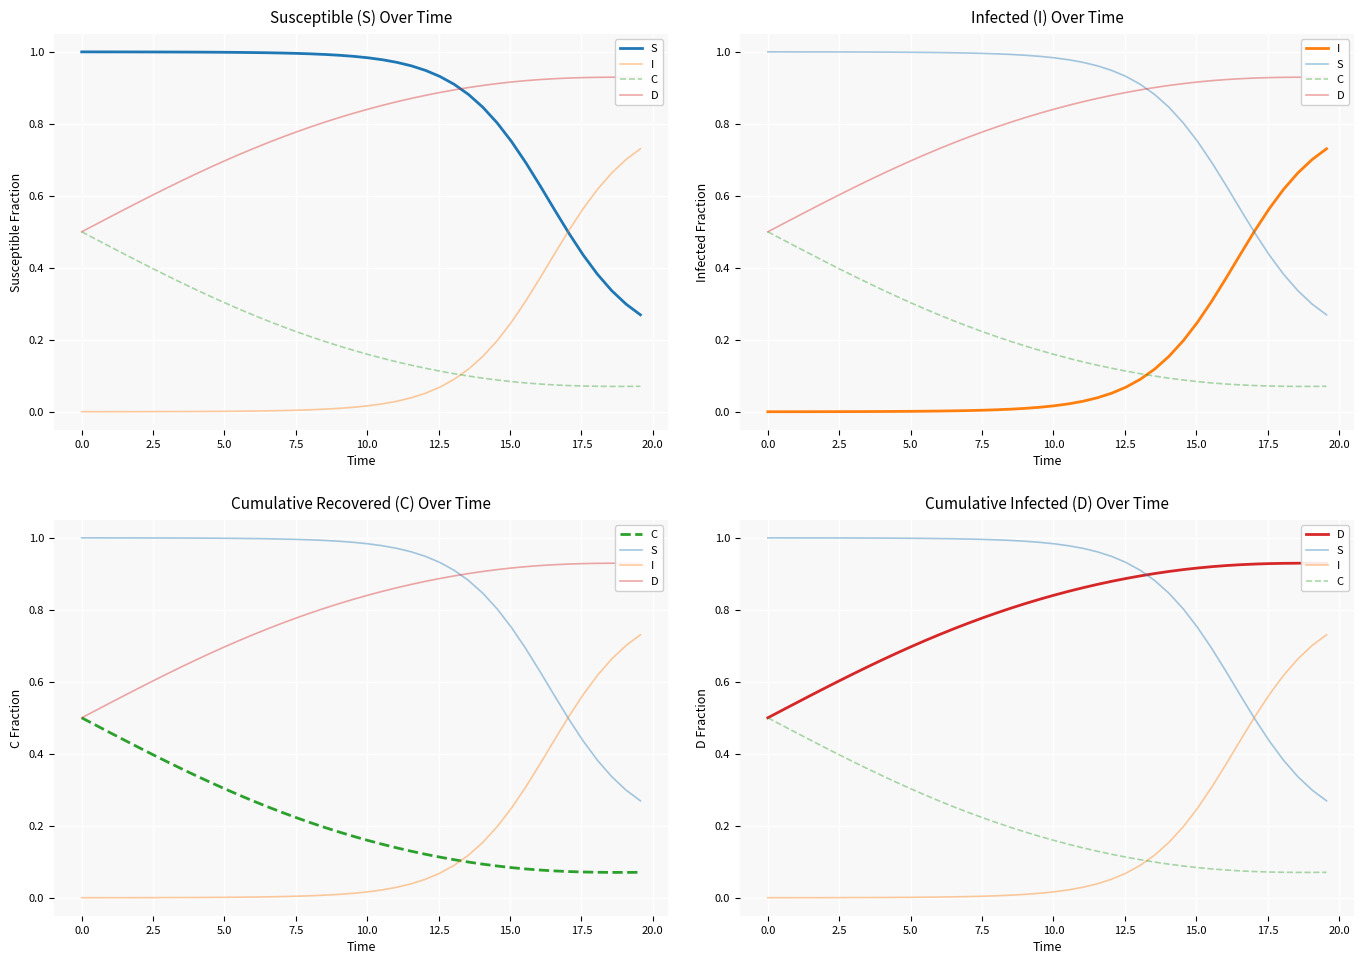

True or false: D has a value of 0.9 at 5.0.

False